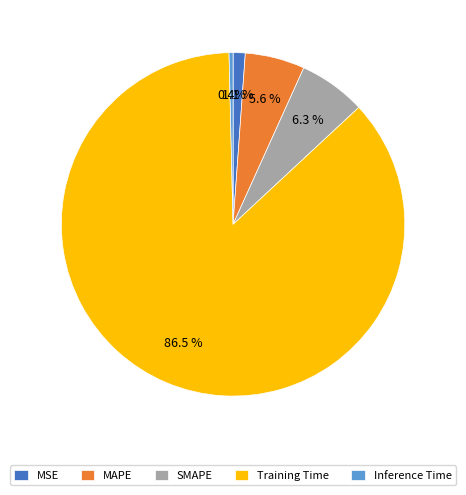

To the nearest percent, what is the difference between the largest and smallest slice percentages?

86%